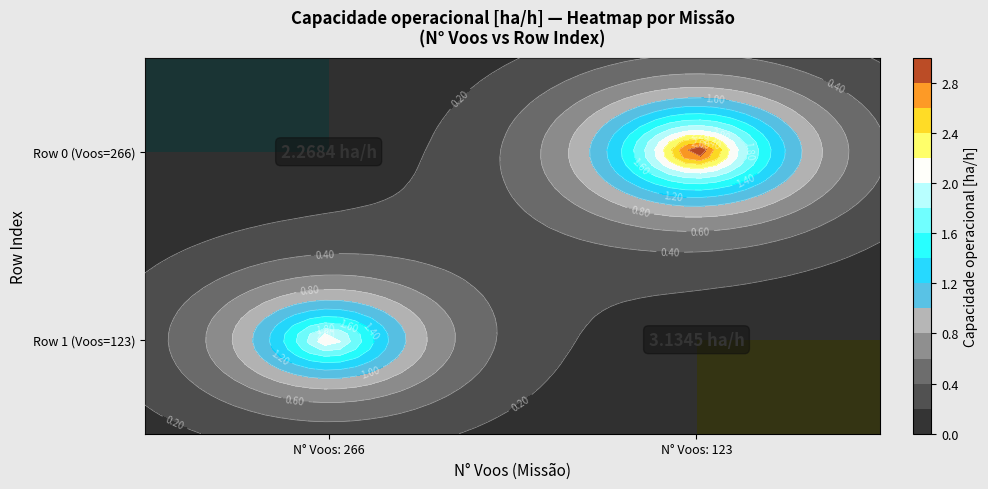

What is the smallest value displayed?

2.3